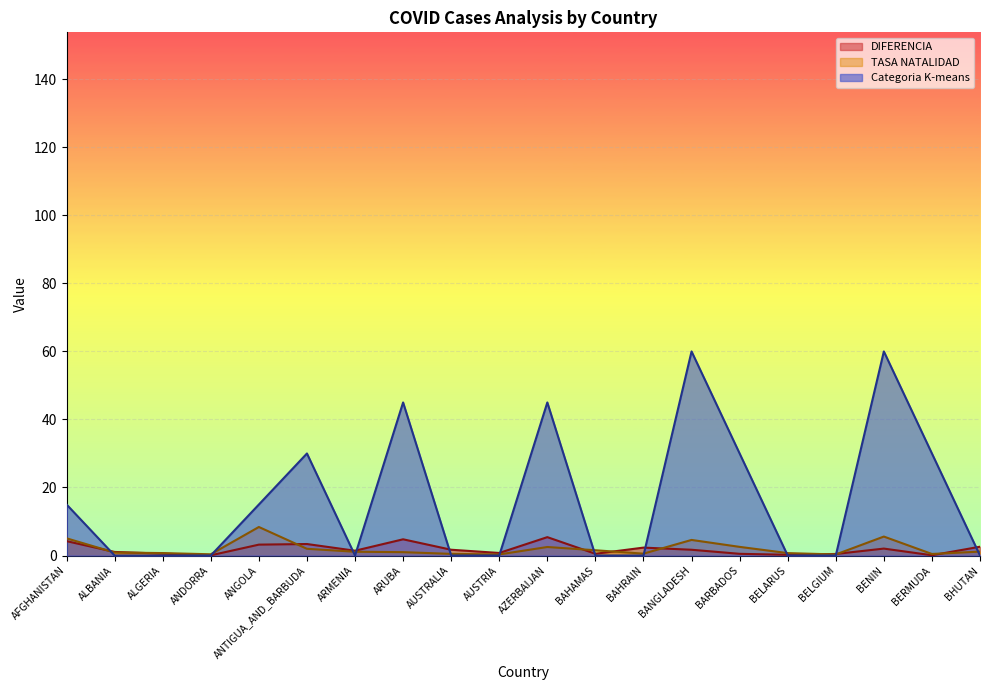

Which category has the highest value across all series?

BANGLADESH